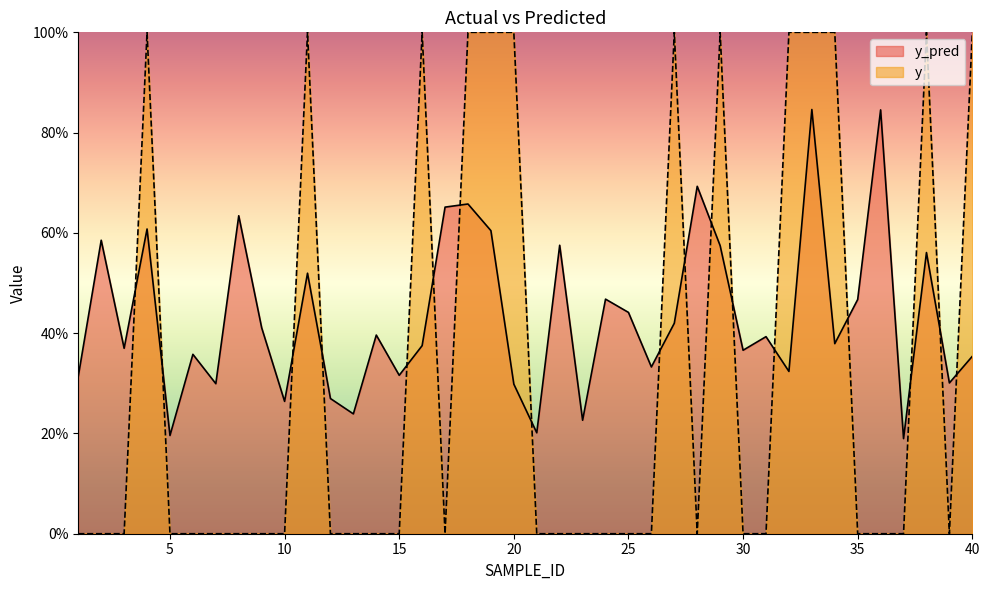

At which category does y reach its first local peak?

4